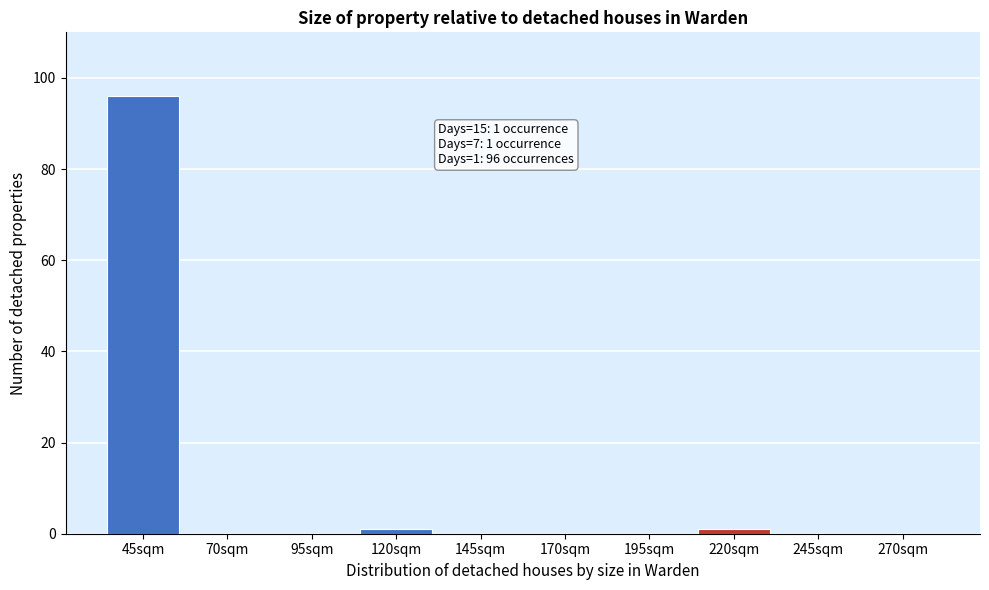

Reading left to right, list all the values displayed in this chart.

45sqm=96	70sqm=0	95sqm=0	120sqm=1	145sqm=0	170sqm=0	195sqm=0	220sqm=1	245sqm=0	270sqm=0